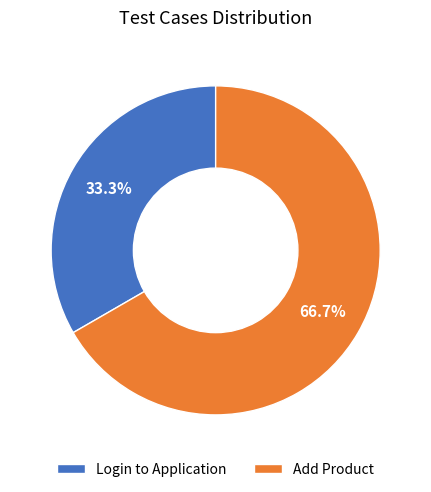

How many segments does this pie chart have?

2